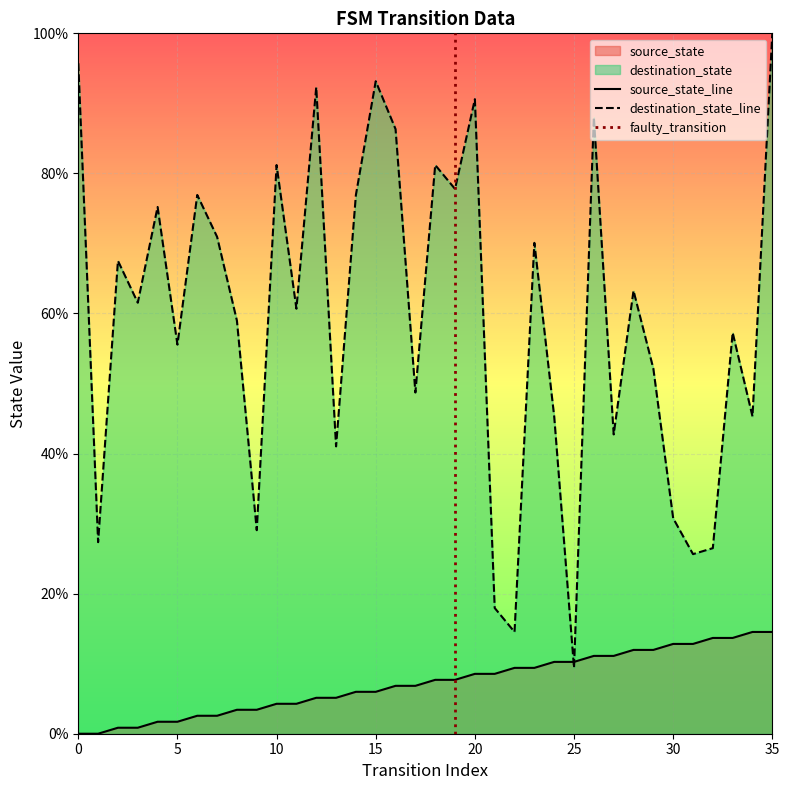

What is the lowest value of the destination_state series?

9.4